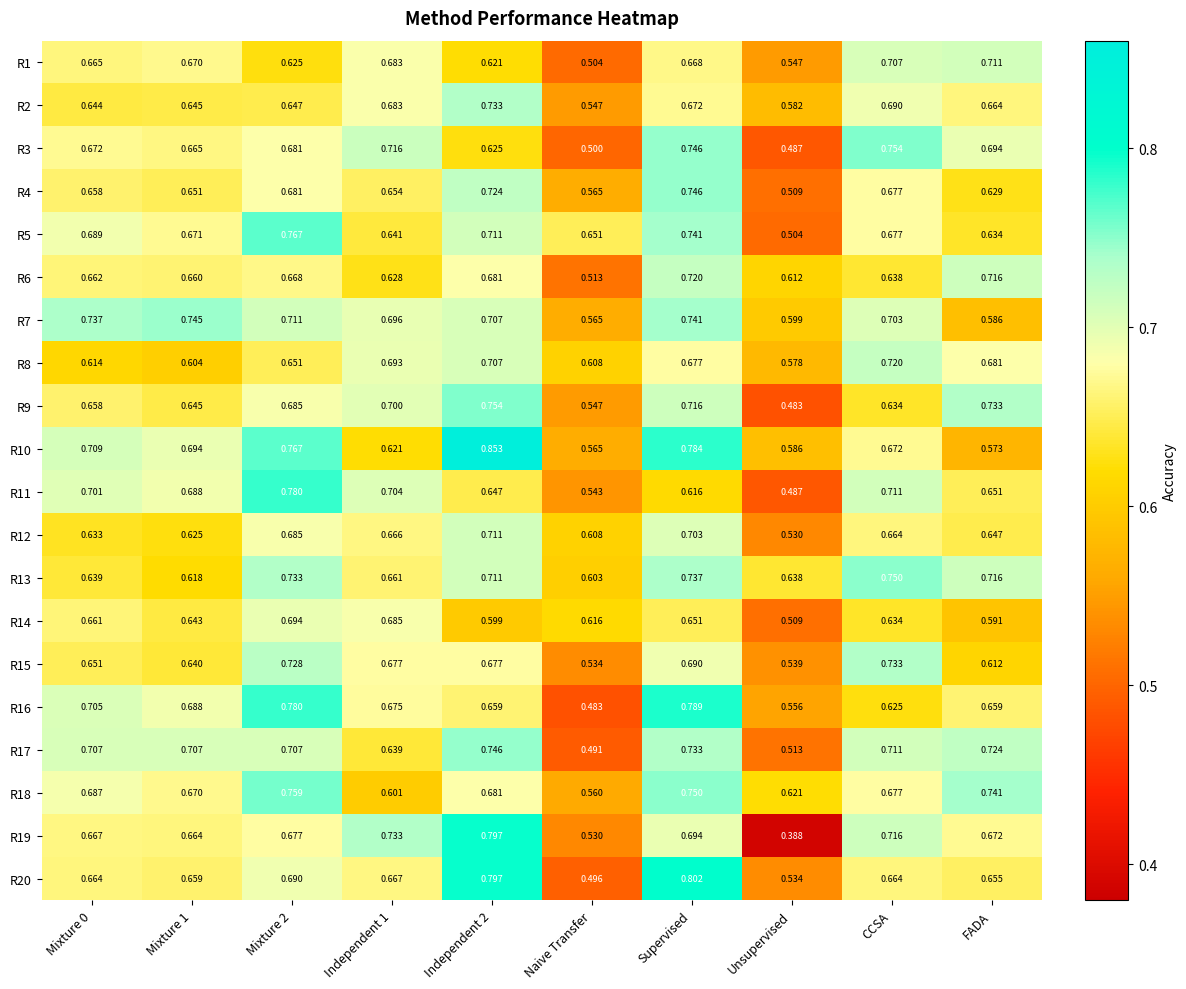

Where is R19 nearest to the value 0?

Unsupervised